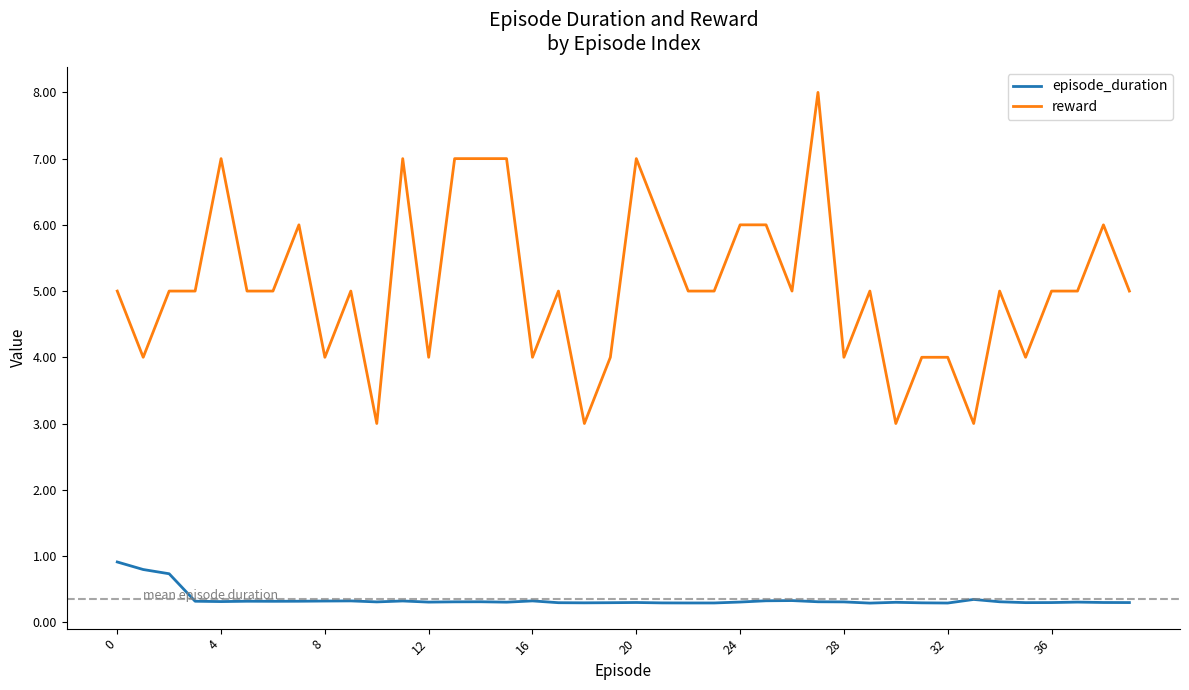

List the series in order of their peak value, lowest first.

episode_duration, reward